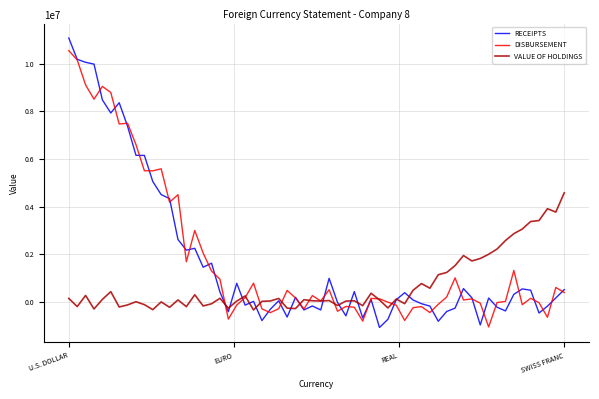

What is the highest value of the VALUE OF HOLDINGS series?

4583197.7